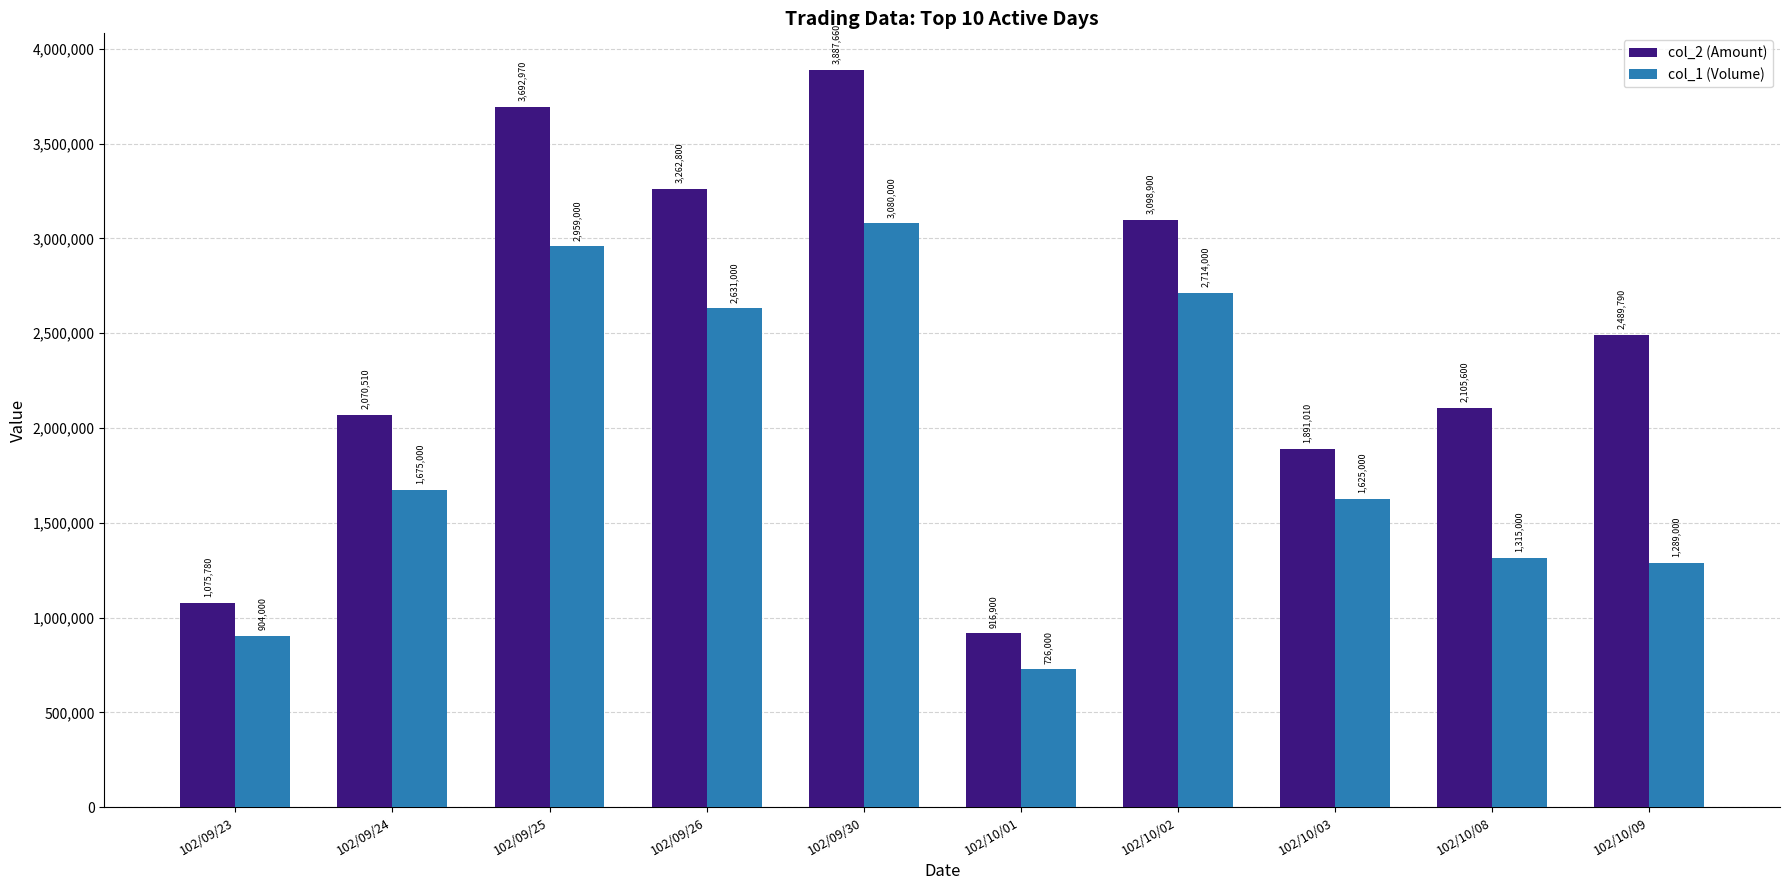

Read the col_1 (Volume) value at 102/09/23, to the nearest 50.

904000